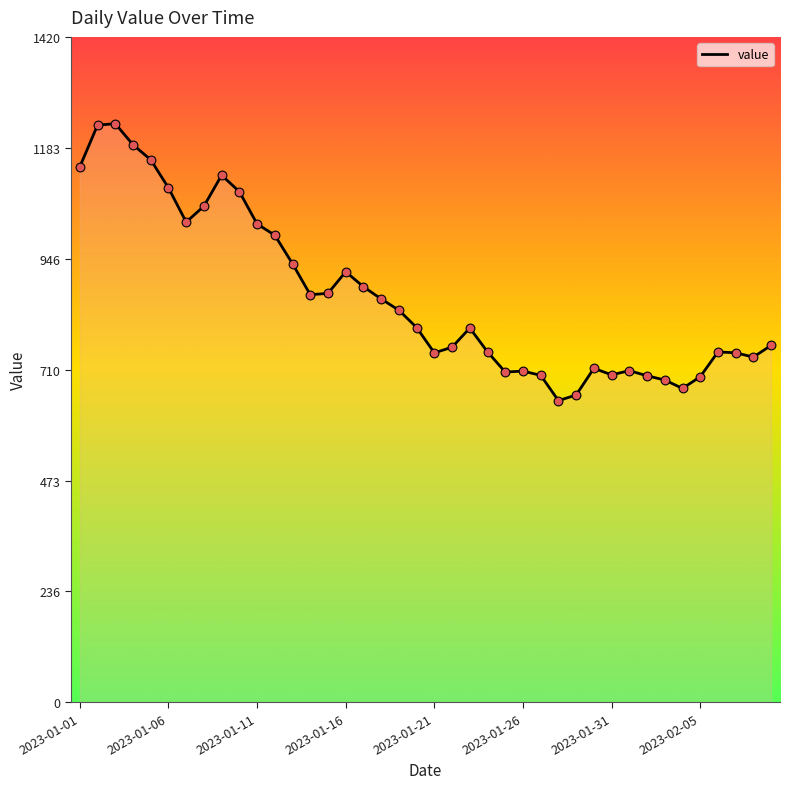

What is the greatest value displayed?

1235